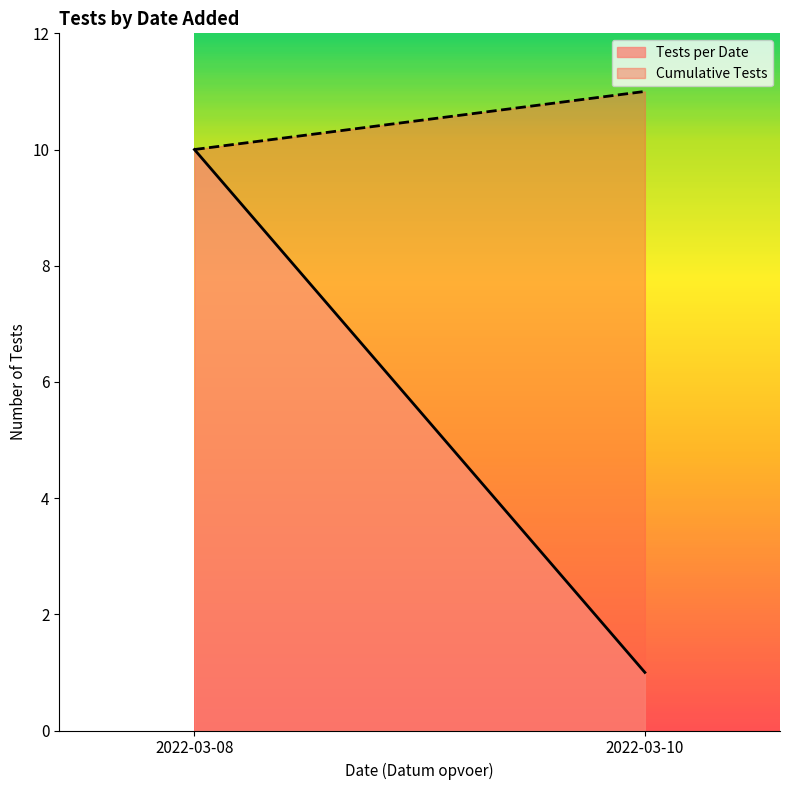

What is the difference between the Tests per Date values at 2022-03-08 and 2022-03-10?

9